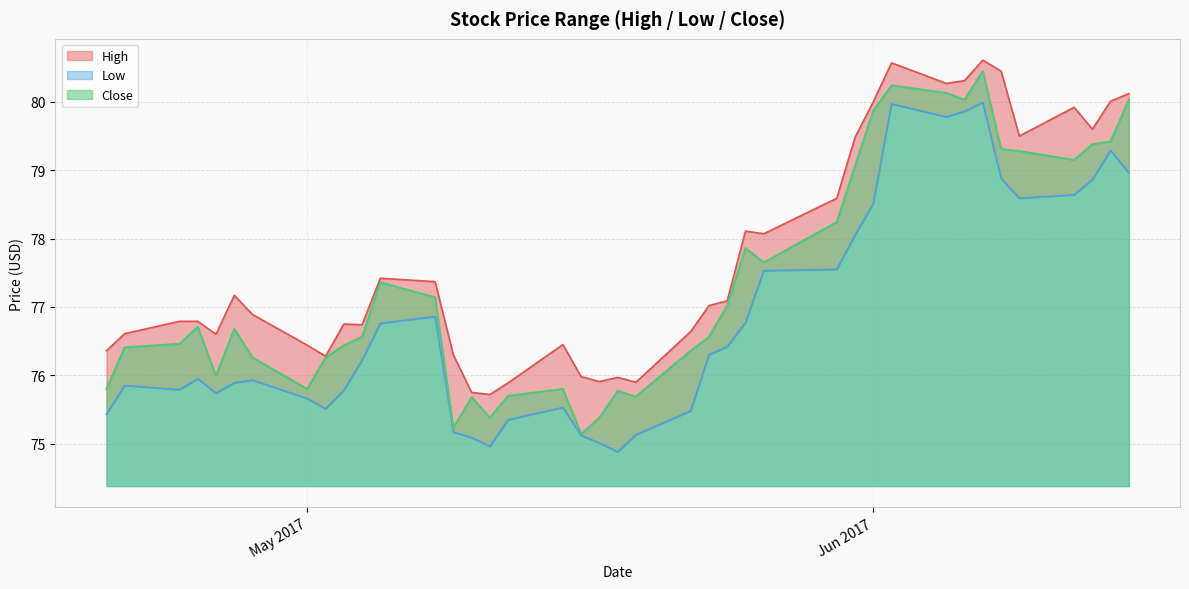

What is the label of the 36th point from the right?

2017-04-26